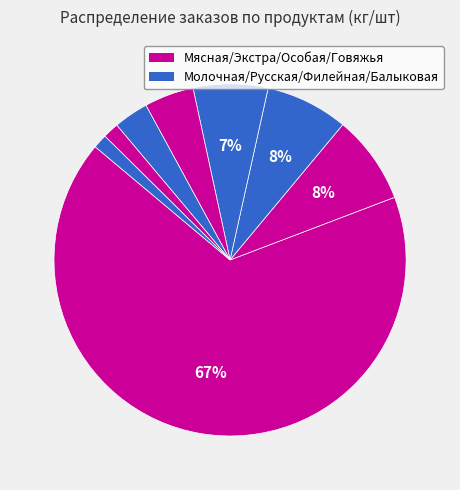

How many segments does this pie chart have?

8